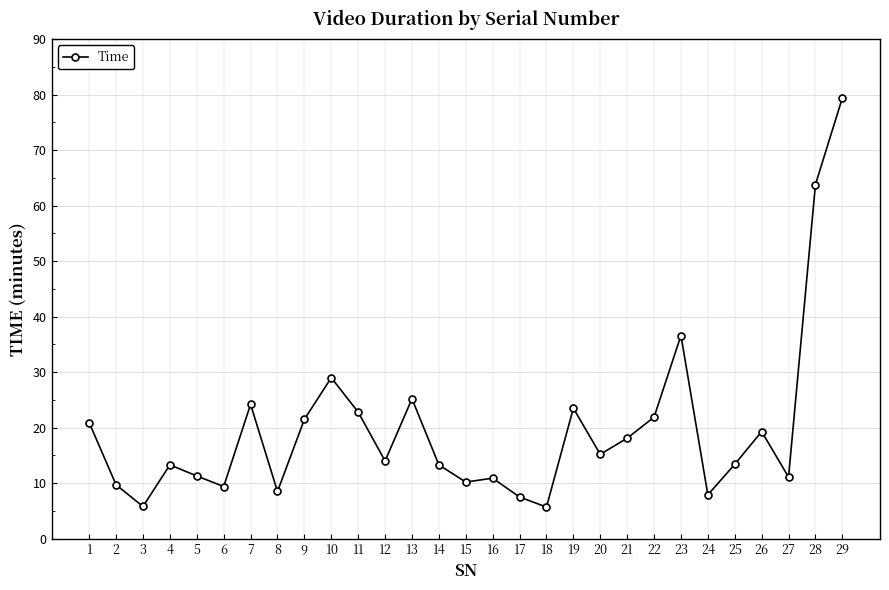

What is the change in value from 8 to 12?

+5.5